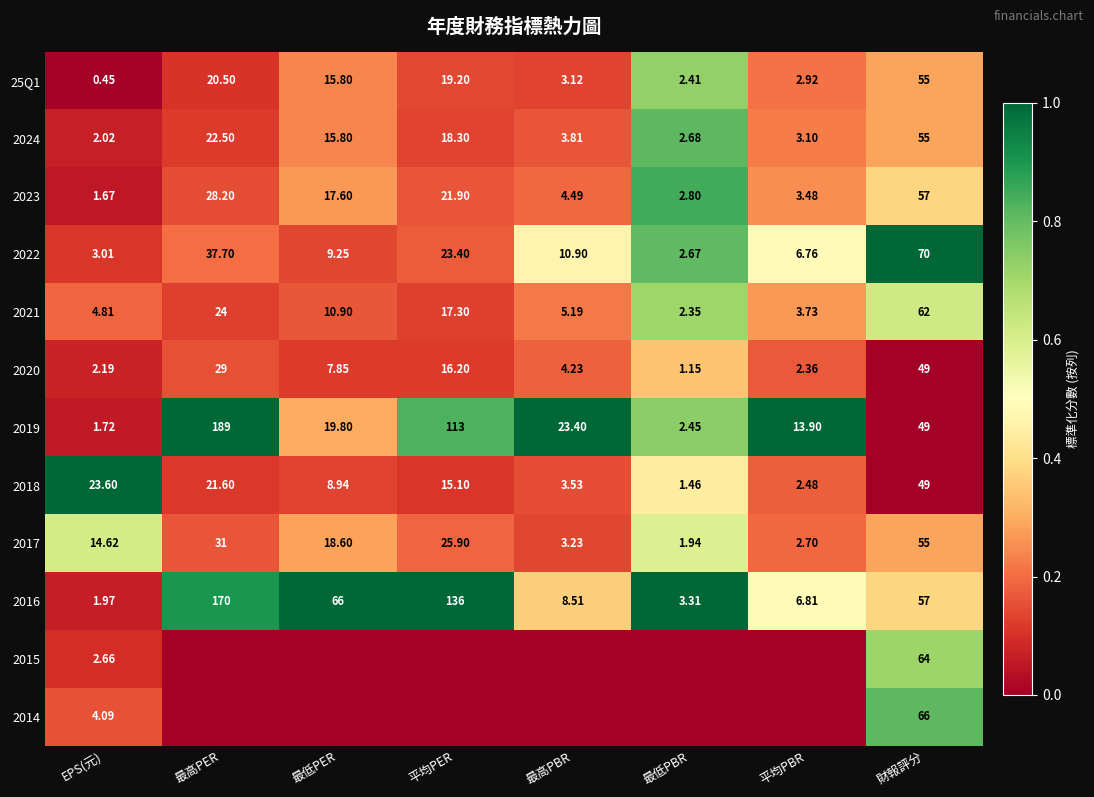

At which label does 2022 reach its minimum?

最低PBR